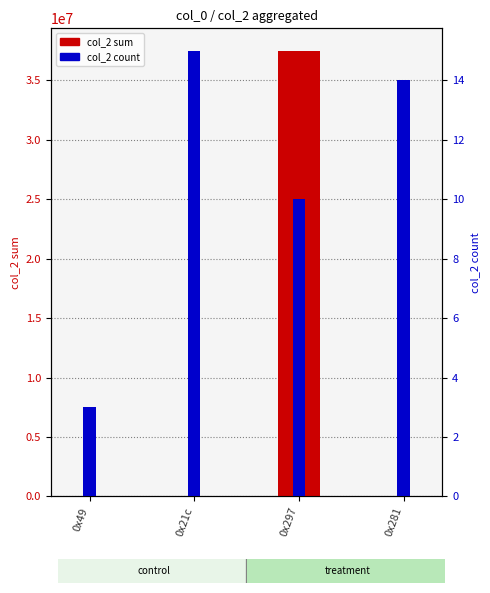

What is the total value across all series at 0x281?

4494